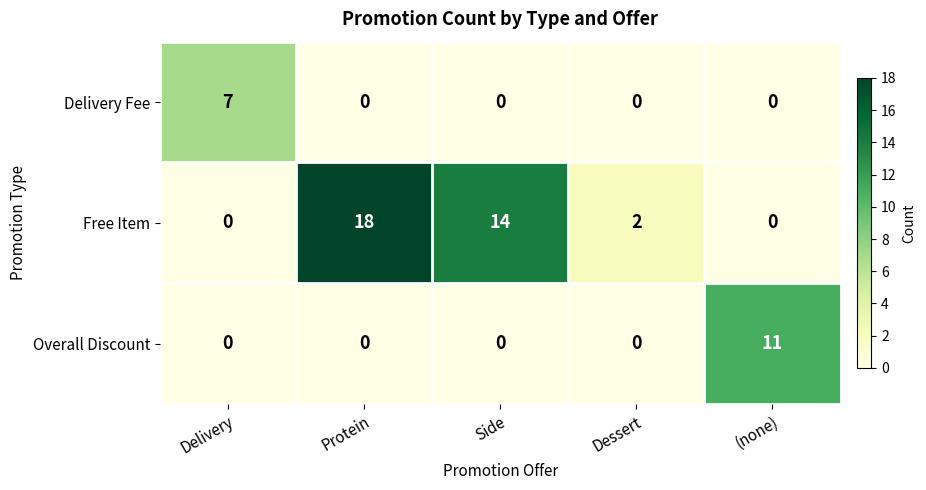

List the series in order of their peak value, highest first.

Free Item, Overall Discount, Delivery Fee